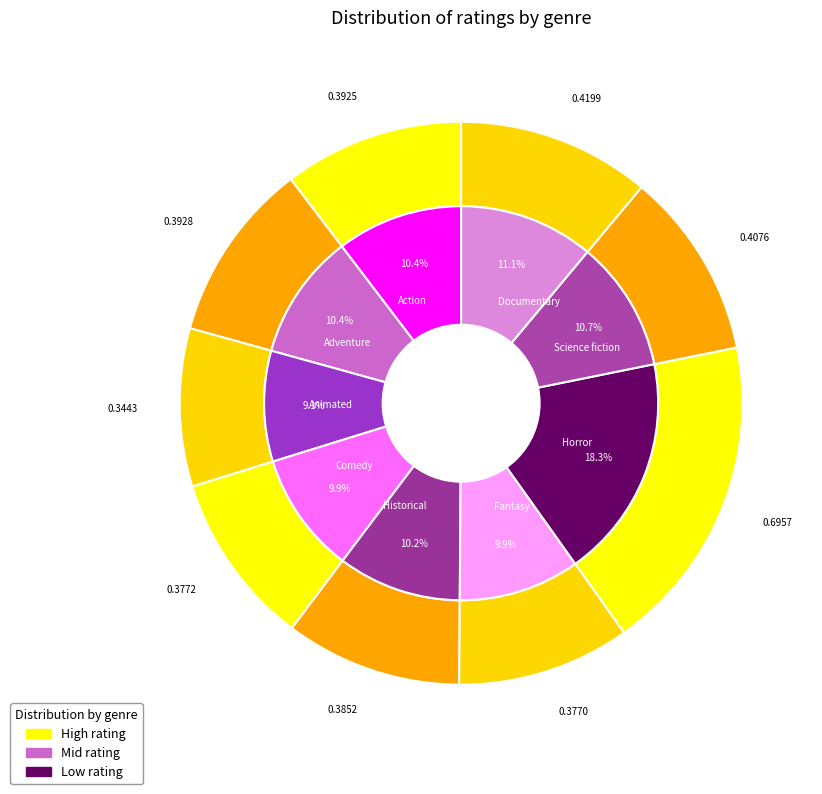

Is it true that Action is 1% of the pie?

False